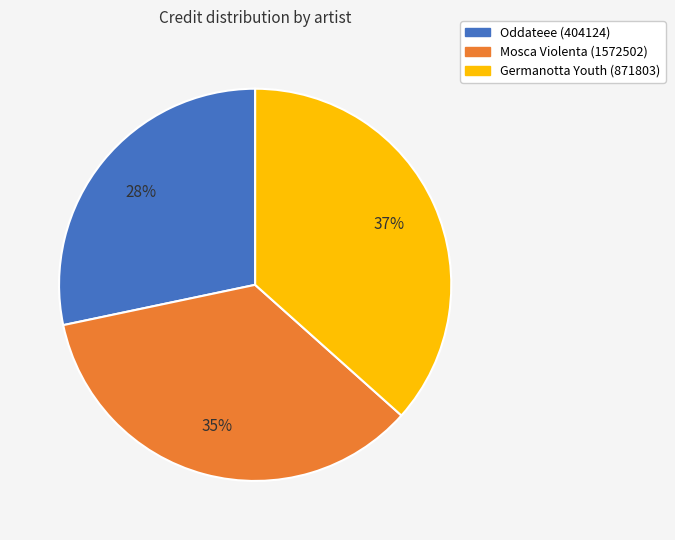

How many slices are in this pie chart?

3